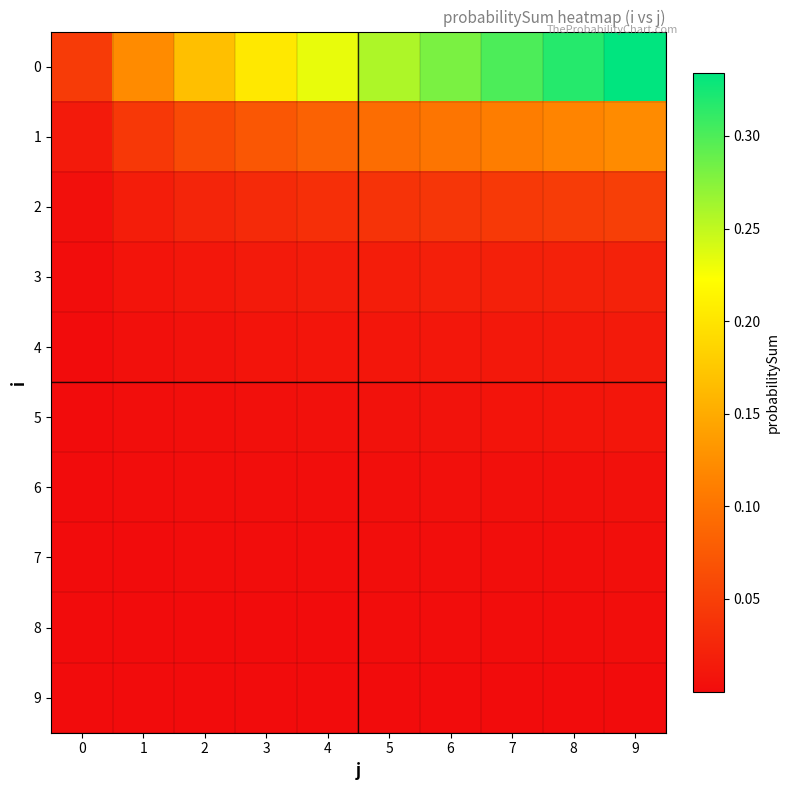

At which category is the sum across all series the highest?

9